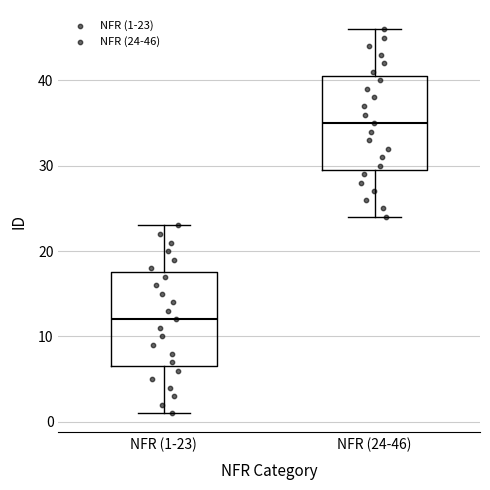

Which box's median line is the lowest?

NFR (1-23)